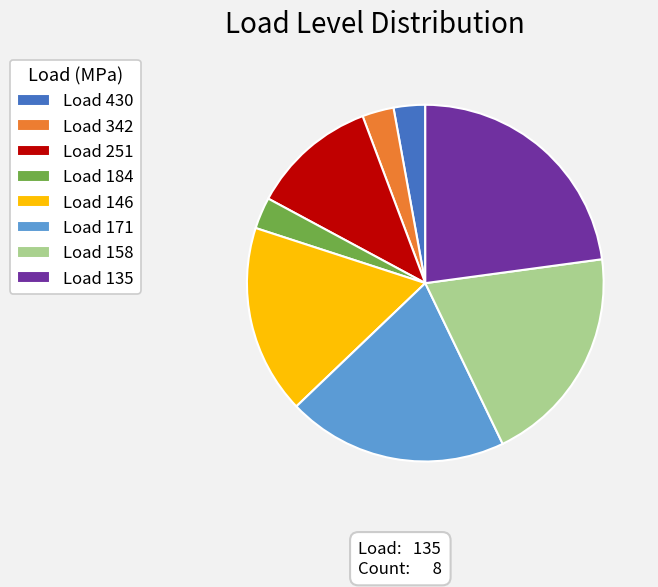

Which category has the biggest portion of the pie?

Load 135